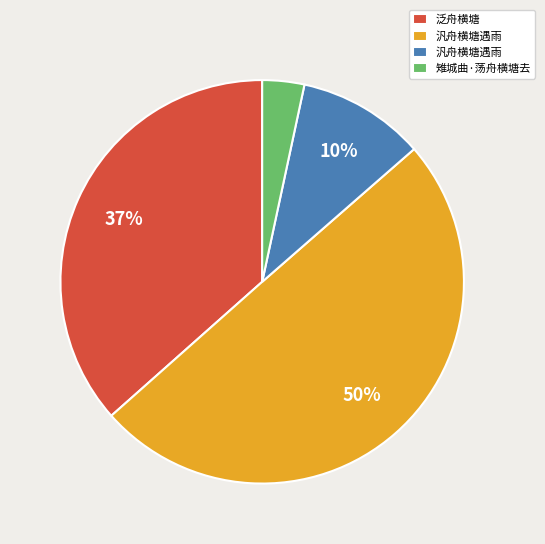

To the nearest percent, what is the difference between the largest and smallest slice percentages?

47%